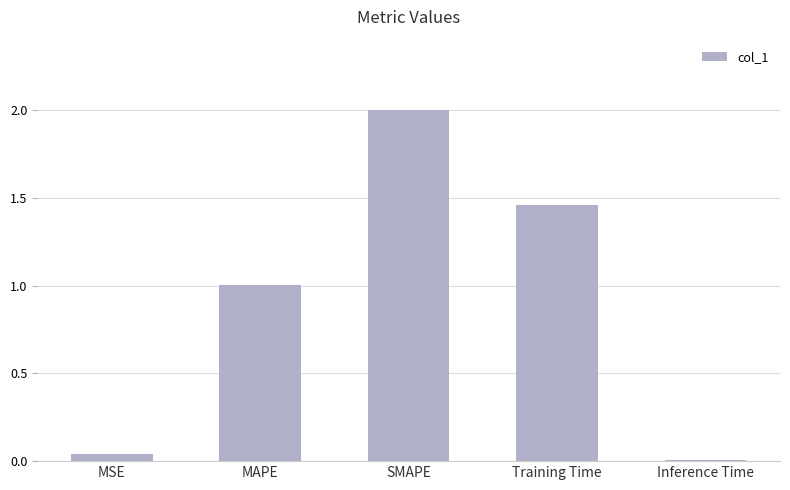

How many values are below 1?

2